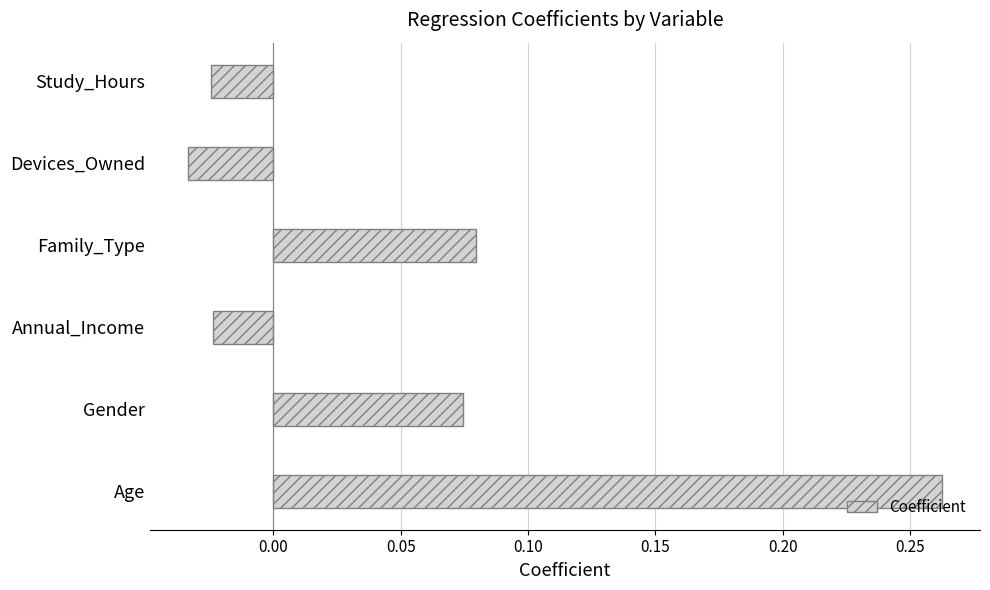

At which category does the chart reach its peak across all series?

Age